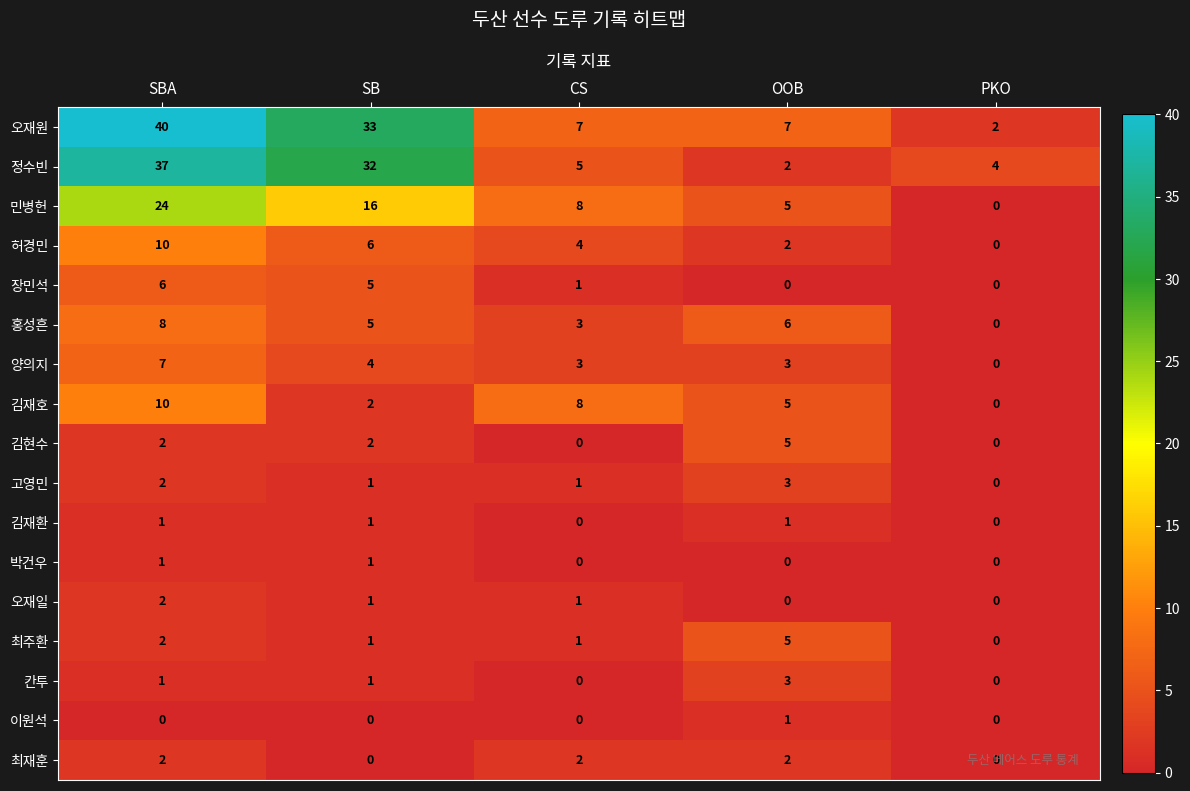

What is the difference between the second highest and second lowest values in the 허경민 series?

4